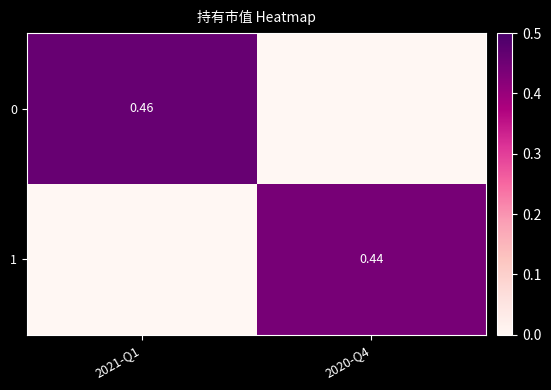

At which category is the sum across all series the highest?

2021-Q1